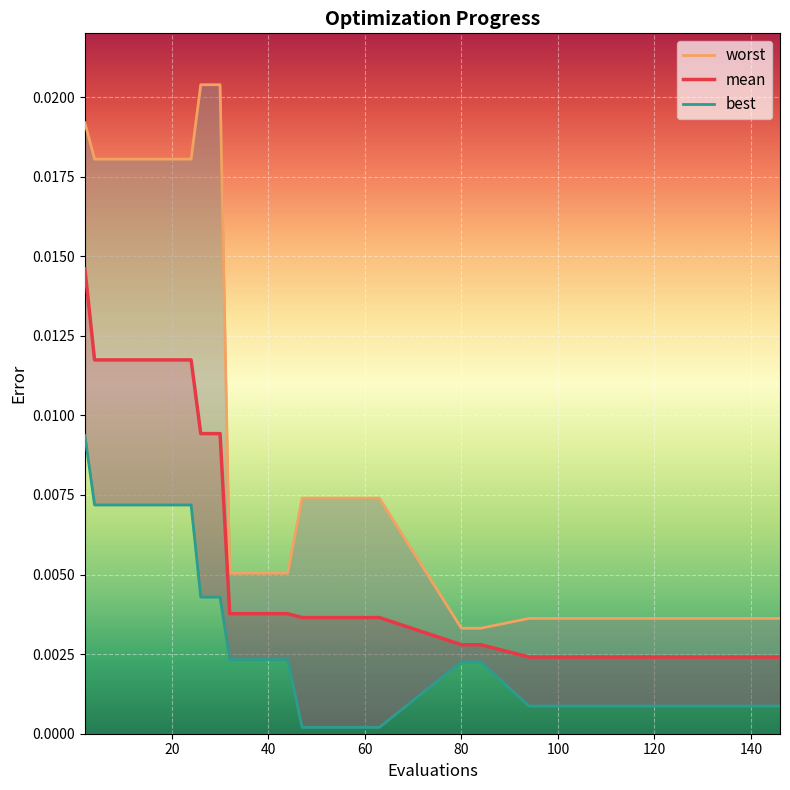

Which series has the largest total across all categories?

worst